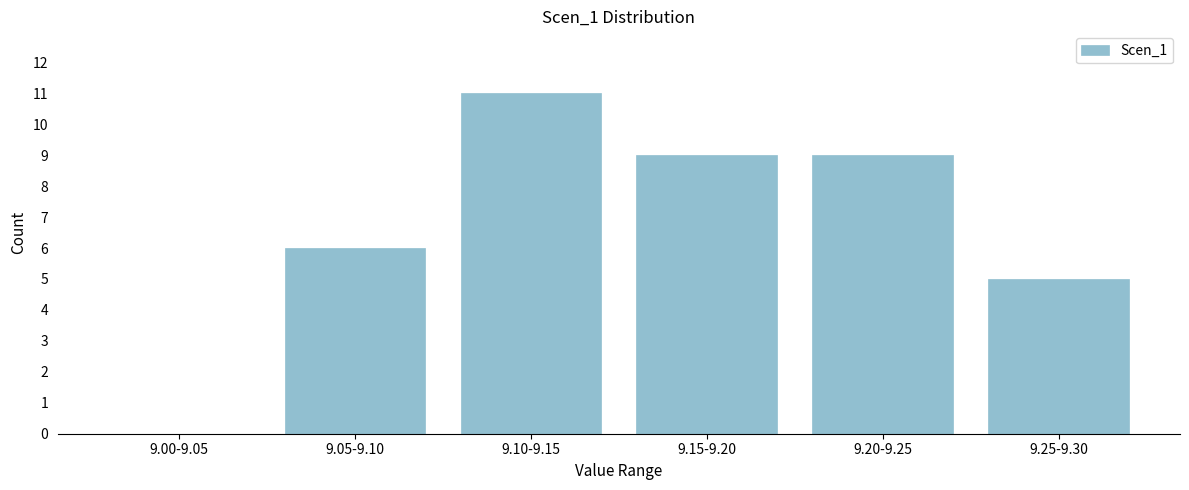

Reading left to right, list all the values displayed in this chart.

9.00-9.05=0	9.05-9.10=6	9.10-9.15=11	9.15-9.20=9	9.20-9.25=9	9.25-9.30=5